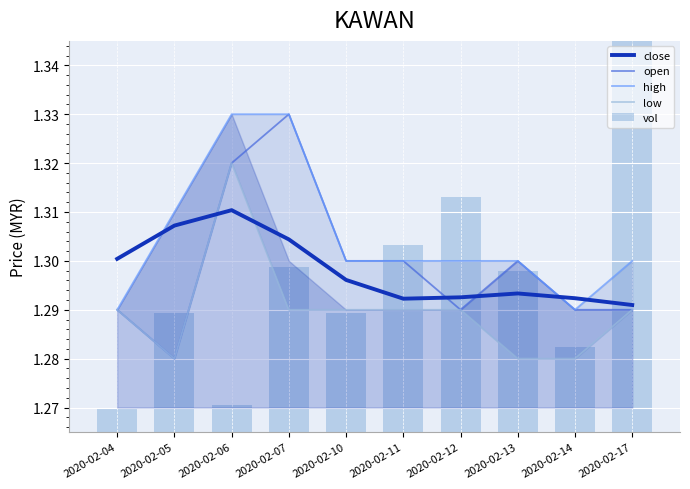

At which label does vol reach its minimum?

2020-02-04